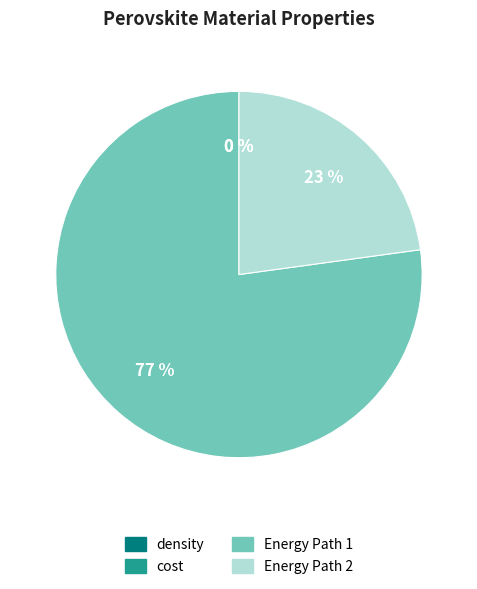

To the nearest percent, what is the difference between the largest and smallest slice percentages?

77%